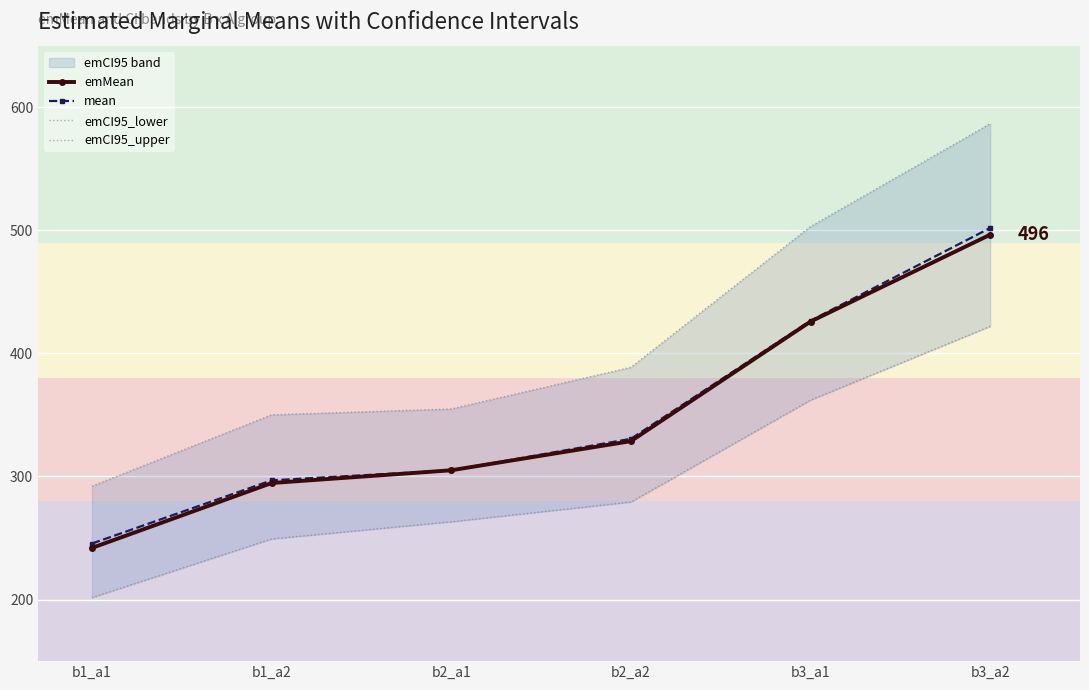

The mean series shows 330.6 at b2_a2. True or false?

True